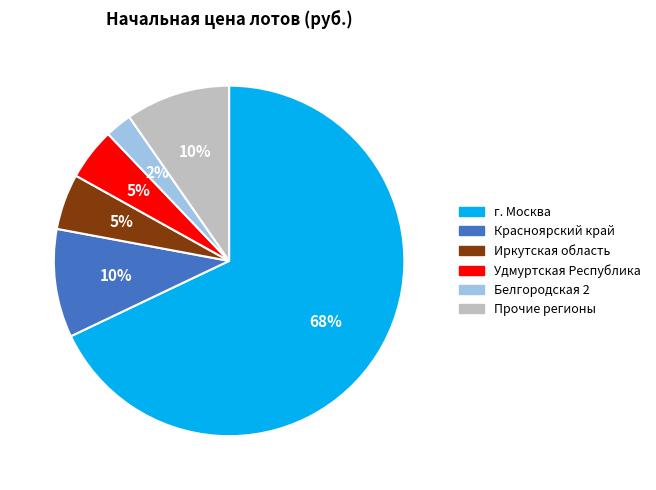

To the nearest percent, what is the average slice percentage?

17%